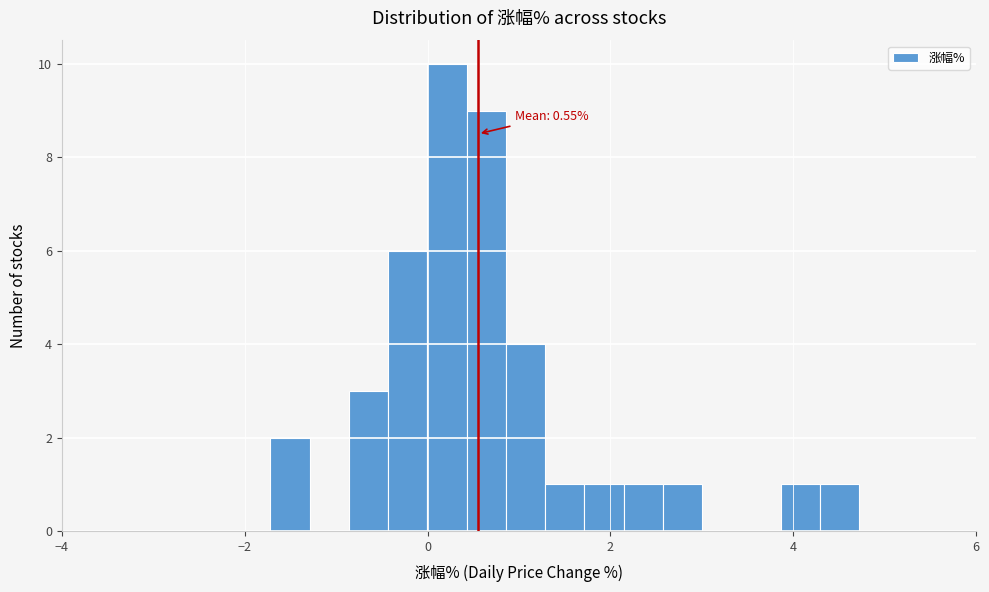

Read against the x-axis, roughly where is the centre of the tallest bar?

0.2